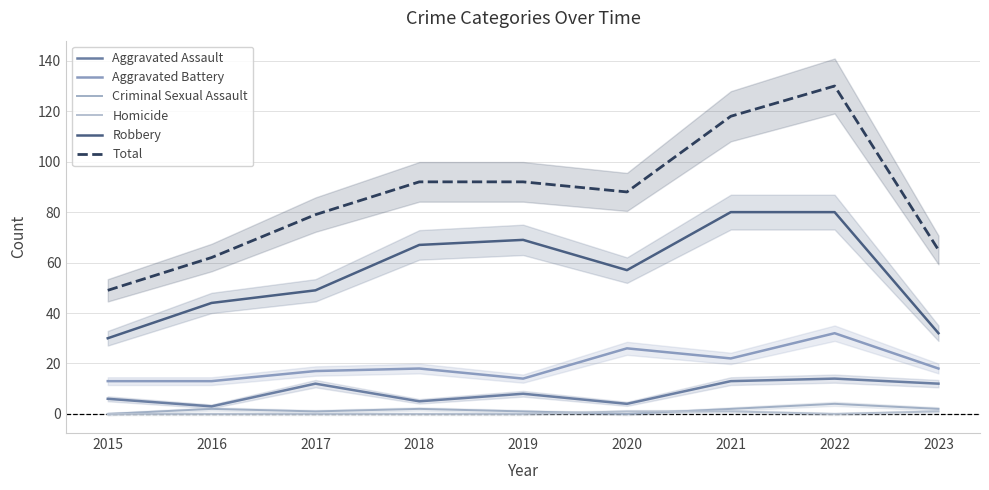

At how many categories does at least one series exceed 115?

2